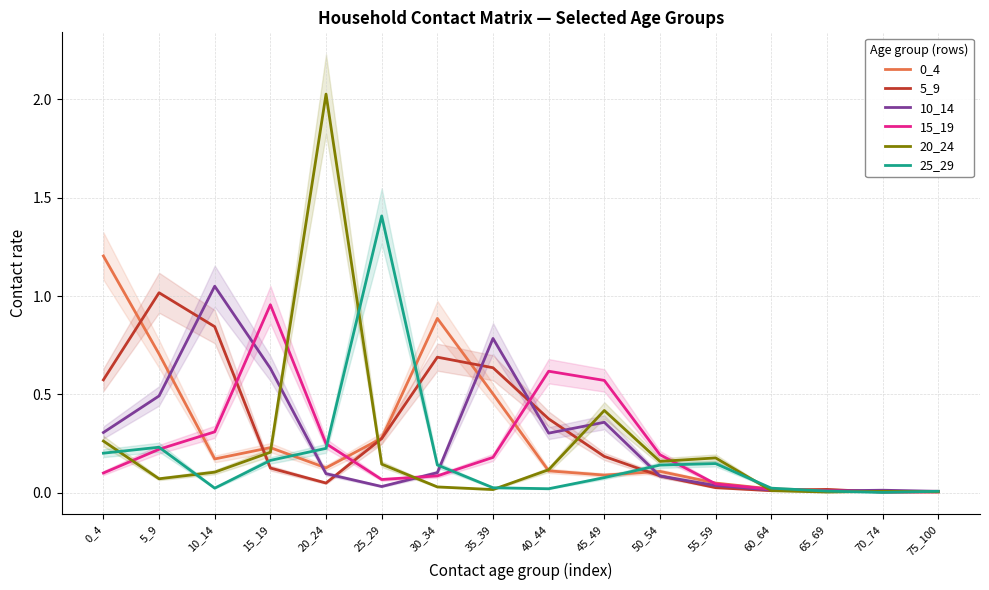

What is the value of the 10_14 point at the 8th from the left?

0.8